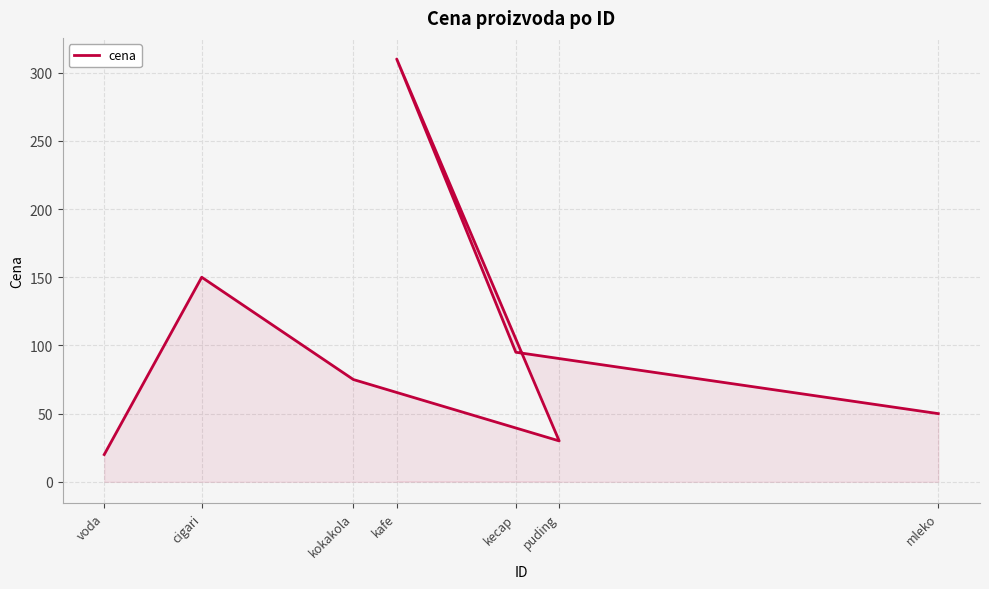

Rank the categories by value from lowest to highest.

voda, puding, mleko, kokakola, kecap, cigari, kafe